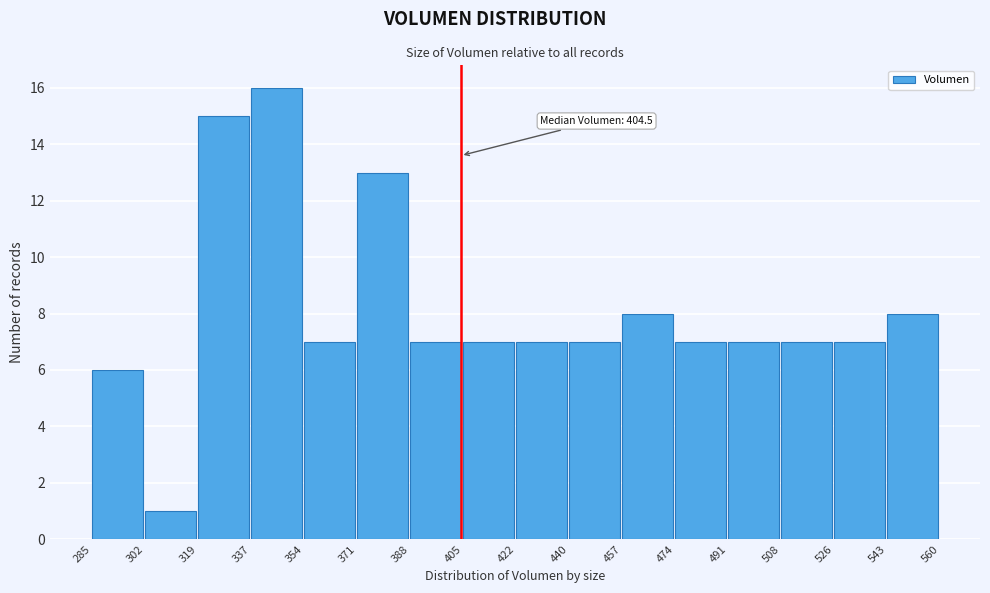

Over which range of the x-axis is the bar tallest?

337 to 354